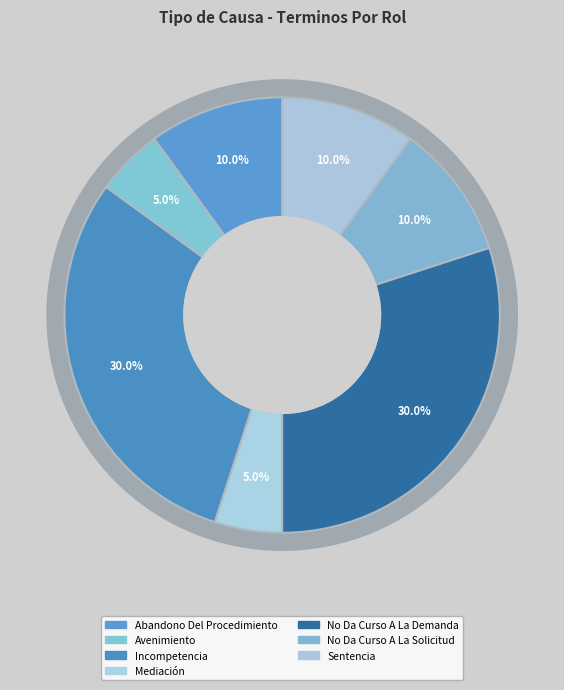

How many slices are in this pie chart?

7